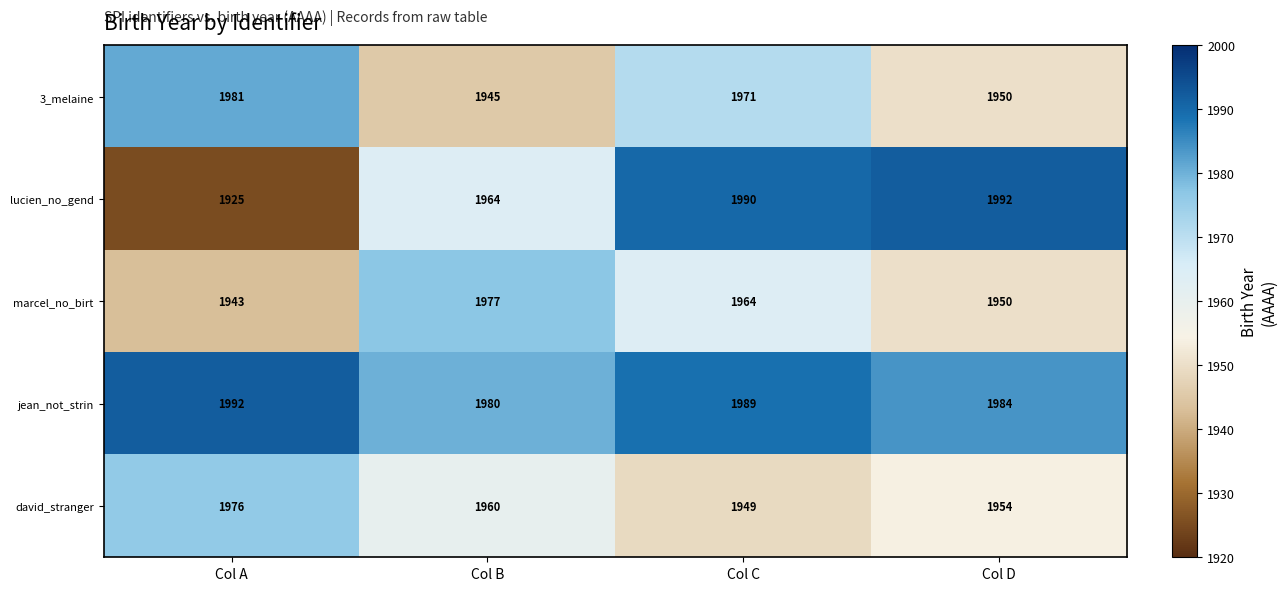

The david_stranger series shows 2968 at Col C. True or false?

False